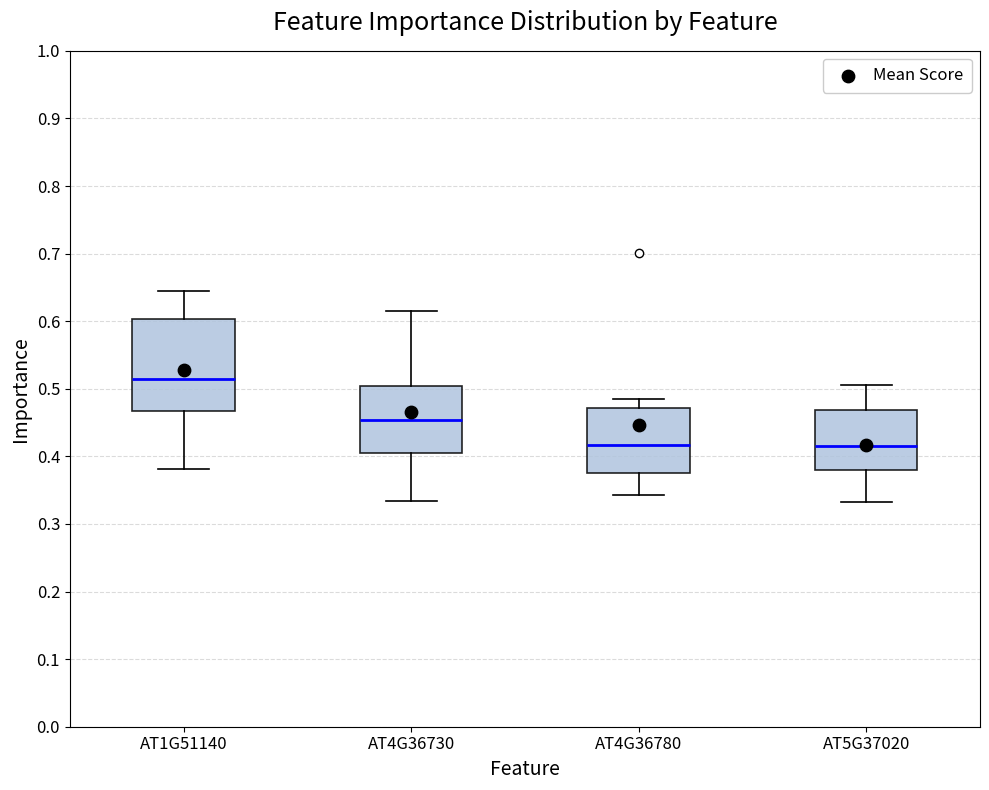

Comparing the boxes themselves (not the whiskers), which one is the tallest?

AT1G51140